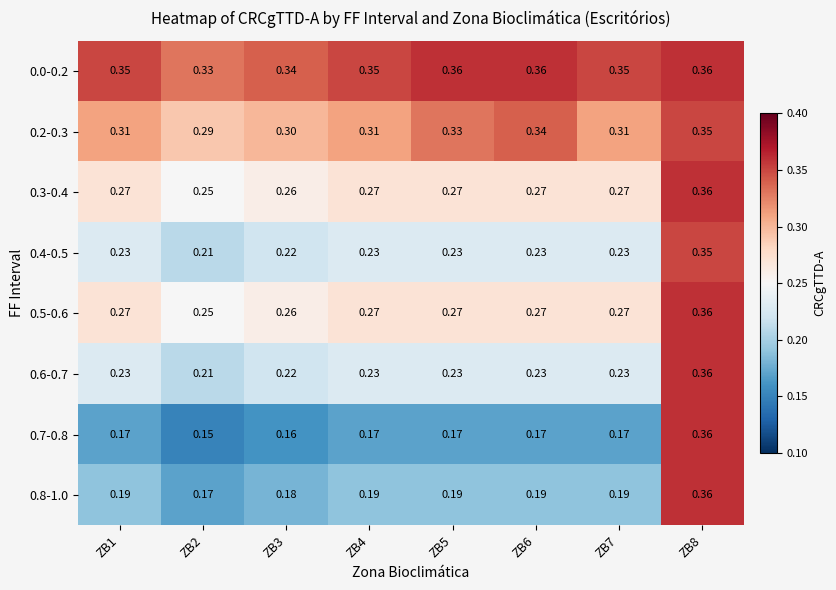

Is the value of 0.2-0.3 at ZB7 greater than the value of 0.5-0.6 at ZB2?

Yes